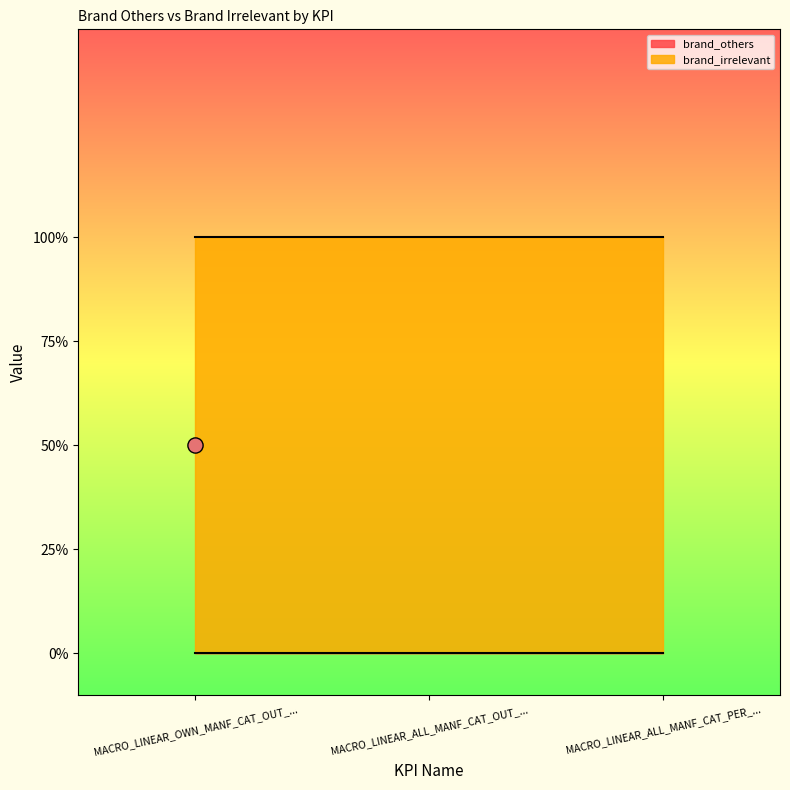

Which series reaches the maximum Y coordinate?

brand_irrelevant